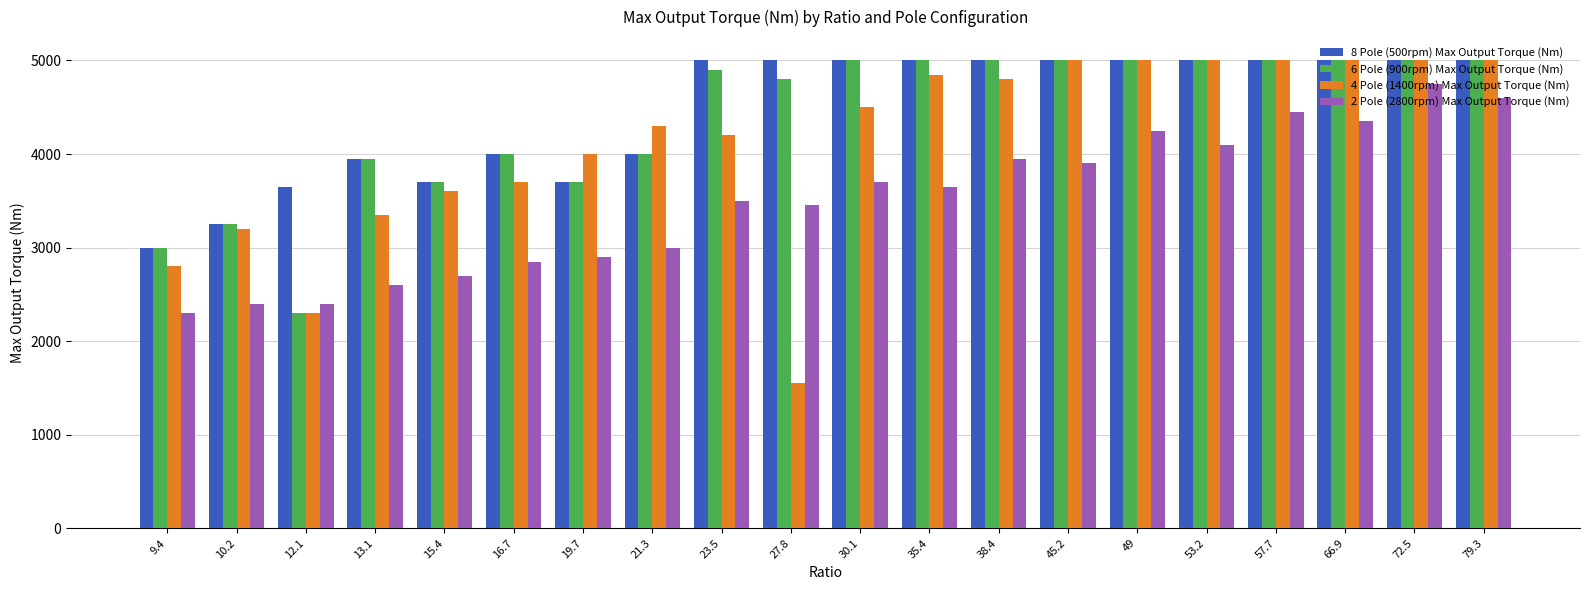

What is the value of the 6 Pole (900rpm) Max Output Torque (Nm) bar at the 14th from the left?

5000